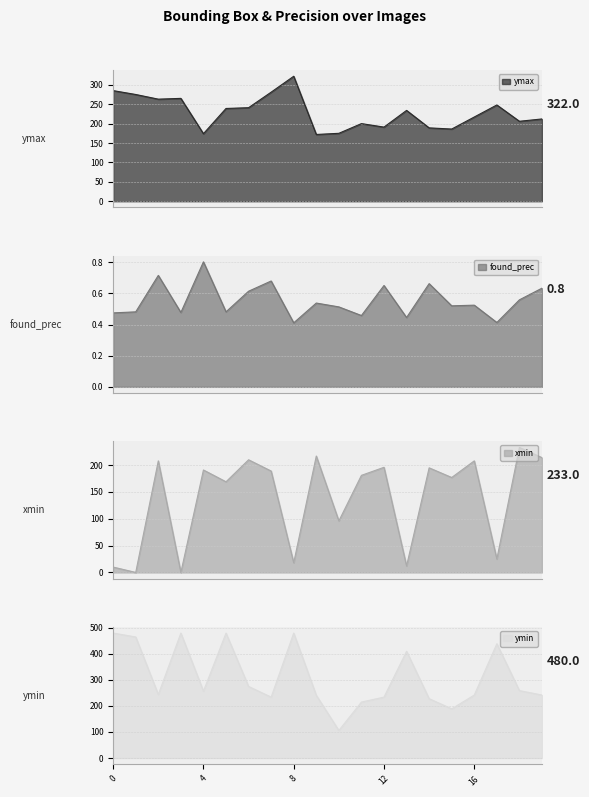

Is the value of xmin at 9 greater than the value of found_prec at 10?

Yes